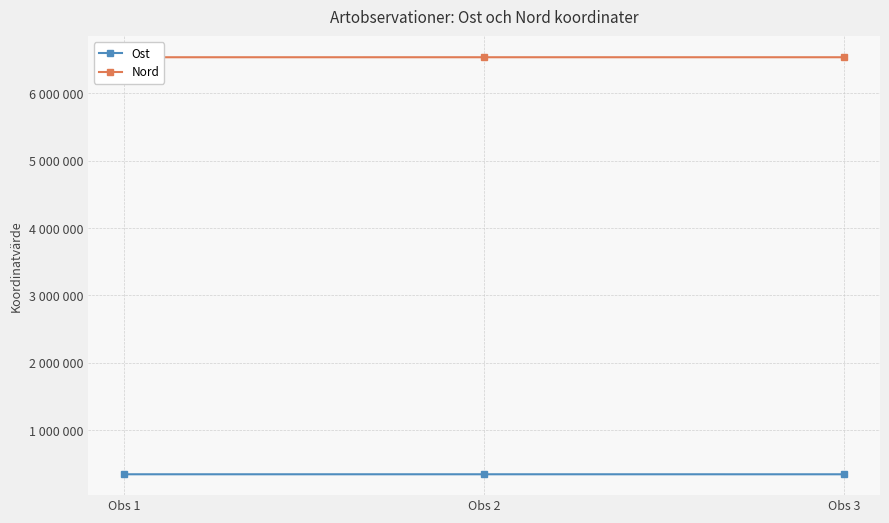

Does the chart have visible grid lines?

Yes